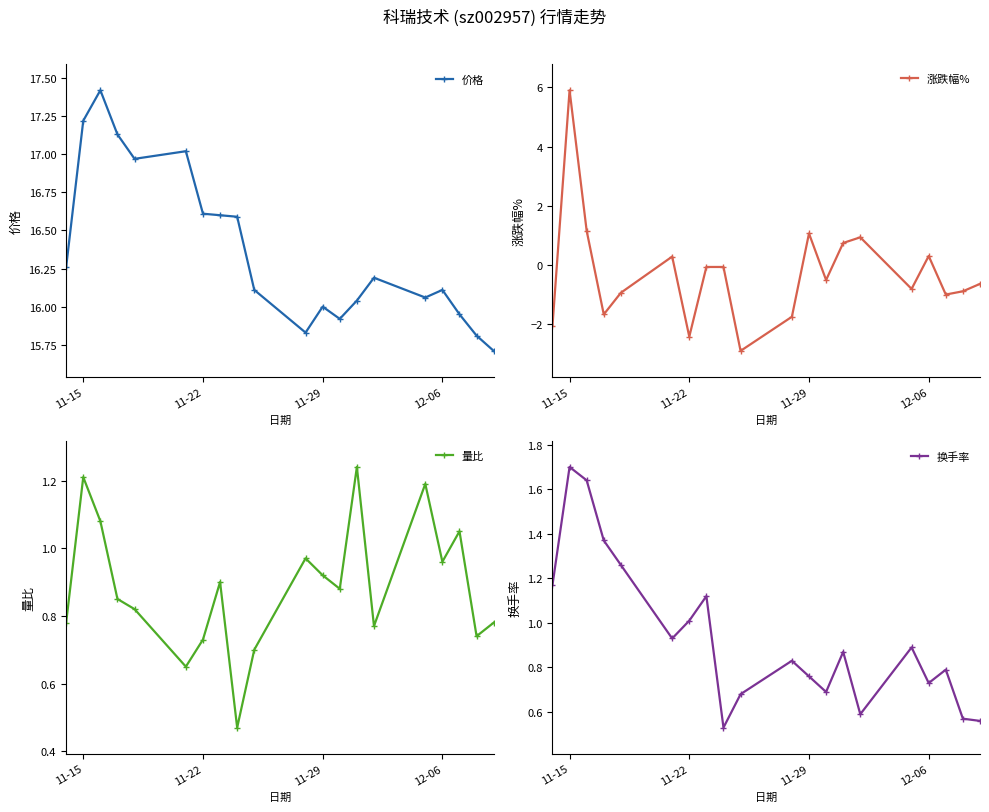

Does the chart have visible grid lines?

No